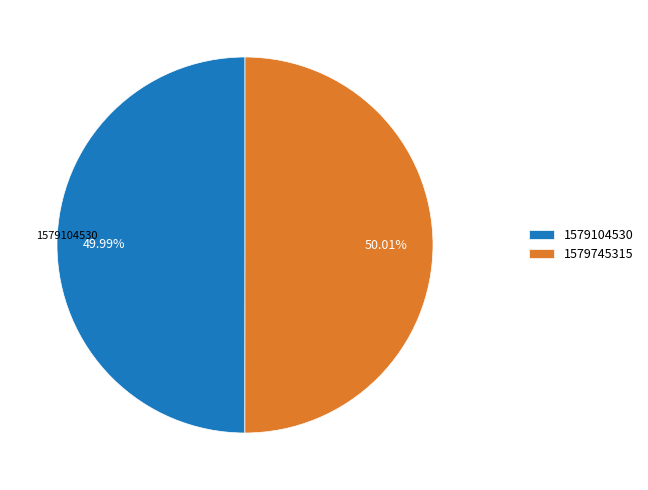

What percentage is NOT represented by 1579104530?

50.0%